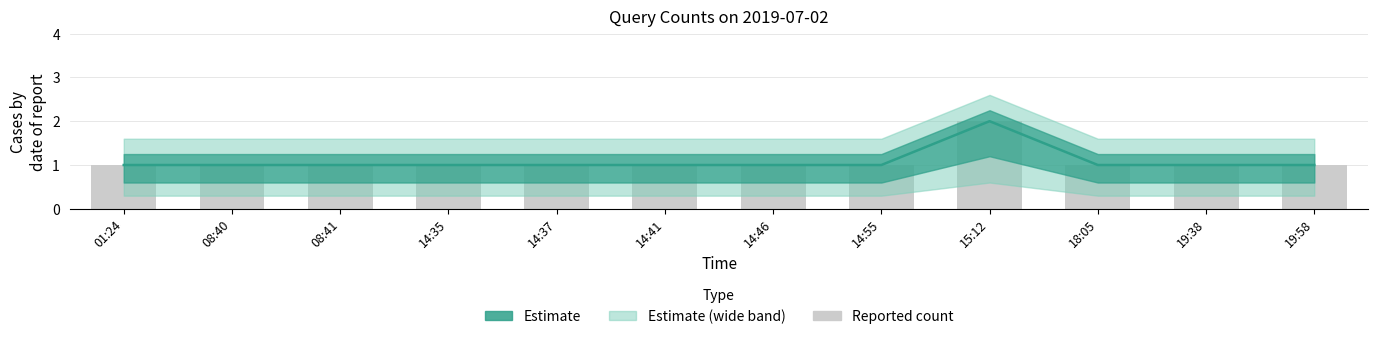

Reading right to left, extract all data points from this chart.

19:58=1	19:38=1	18:05=1	15:12=2	14:55=1	14:46=1	14:41=1	14:37=1	14:35=1	08:41=1	08:40=1	01:24=1